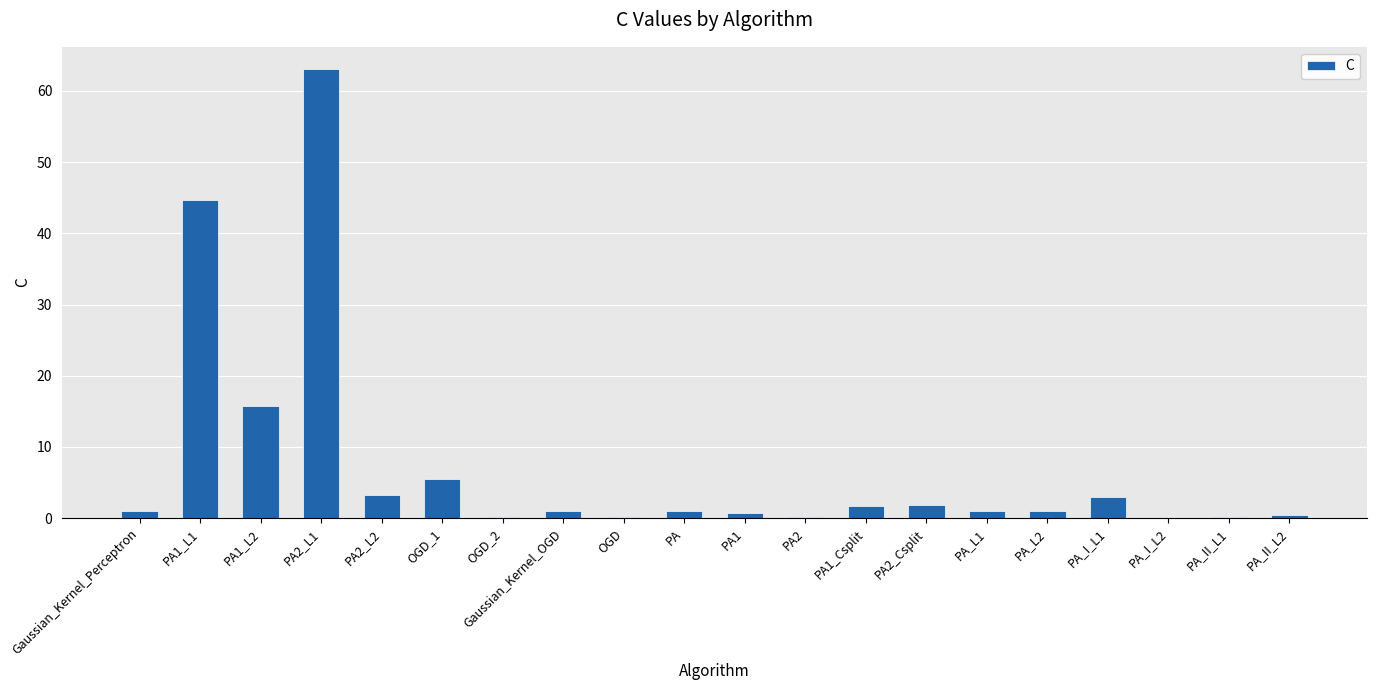

What is the sum of the values at PA2_L2 and PA2?

3.4